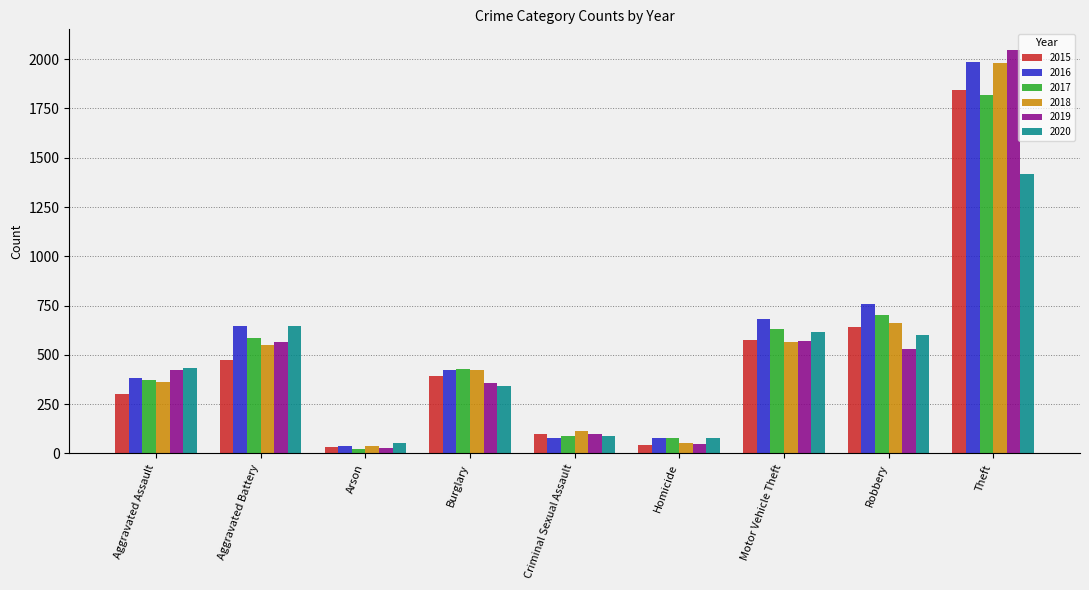

What is the difference between the 2015 values at Robbery and Criminal Sexual Assault?

542